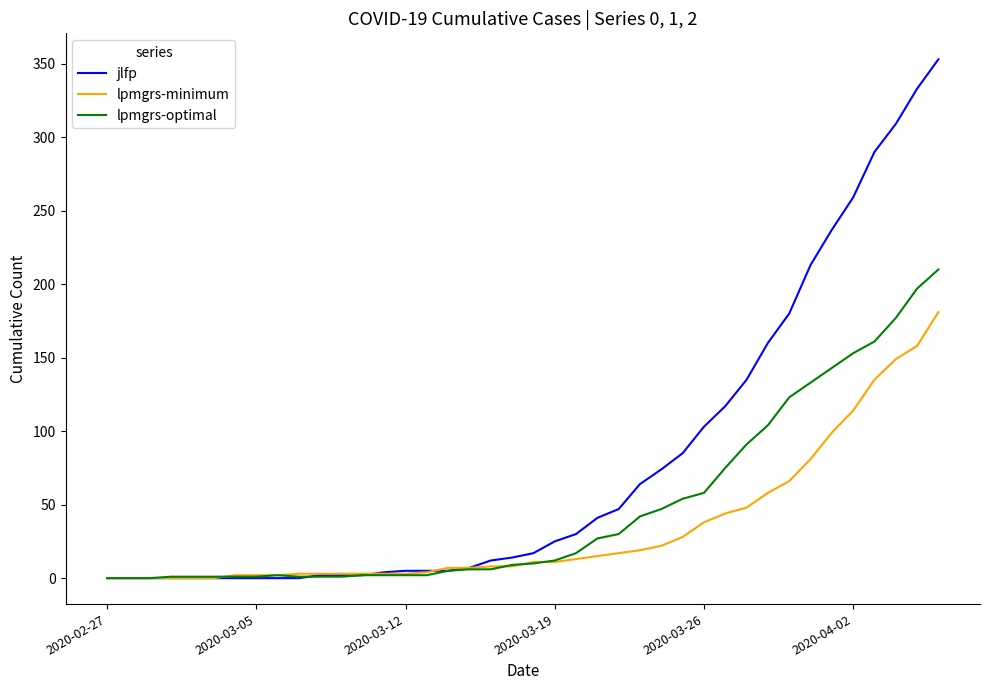

Which series has the largest range (max minus min)?

jlfp